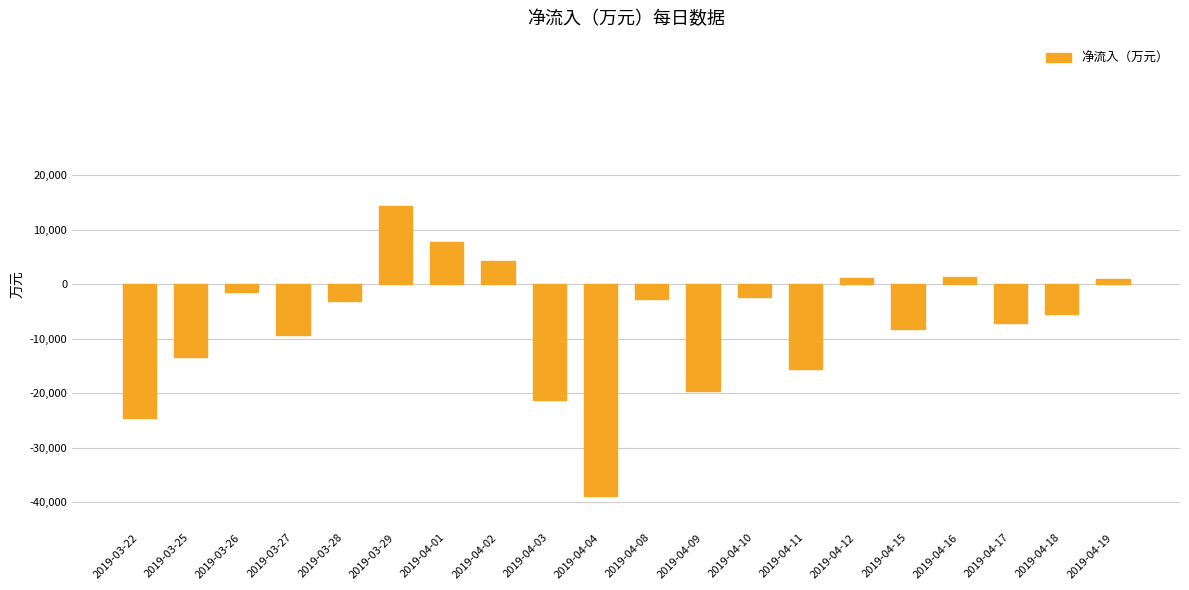

What is the change in value from 2019-04-16 to 2019-04-19?

-345.7